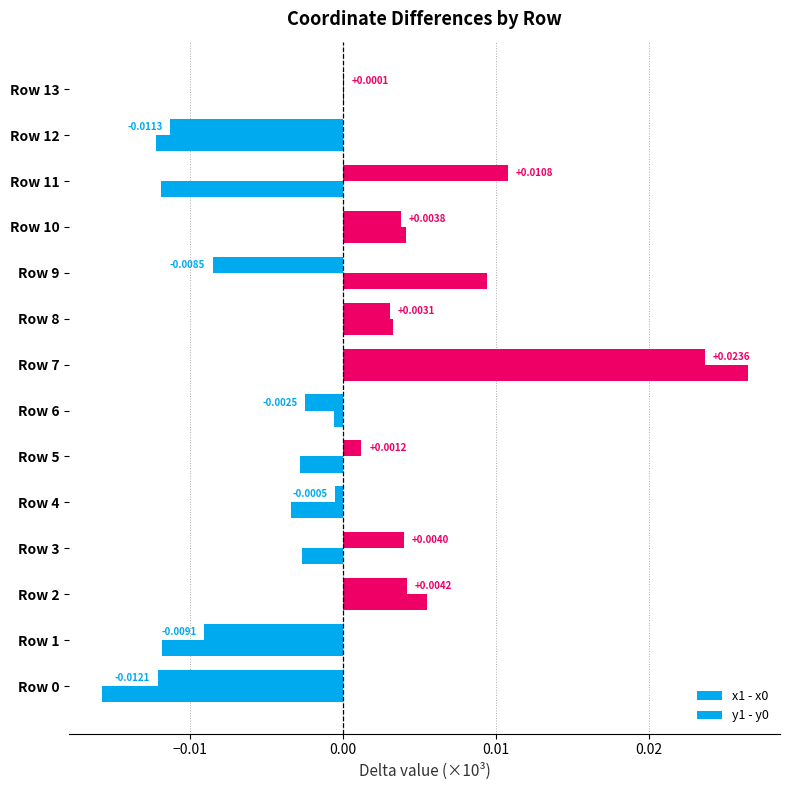

How many values in y1 - y0 are above zero?

6